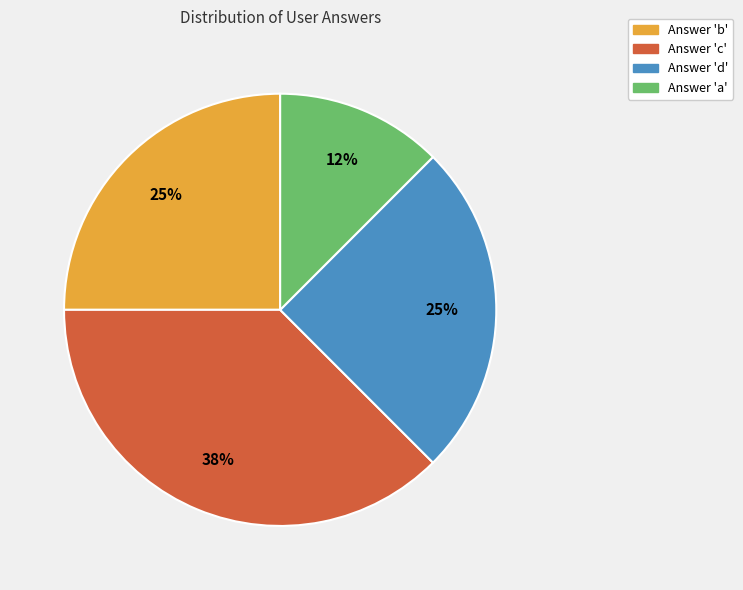

Is there a majority slice in this chart?

No